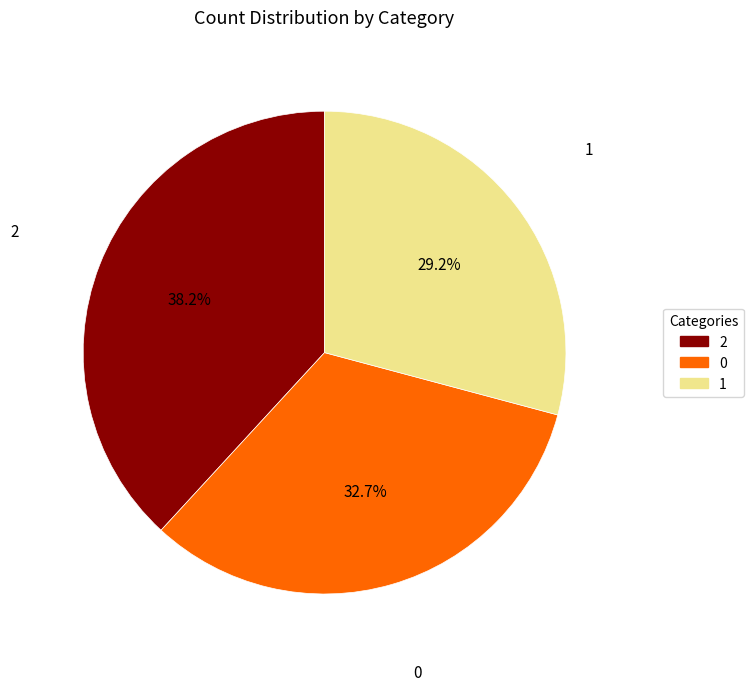

To the nearest percent, what portion does 1 represent?

29%